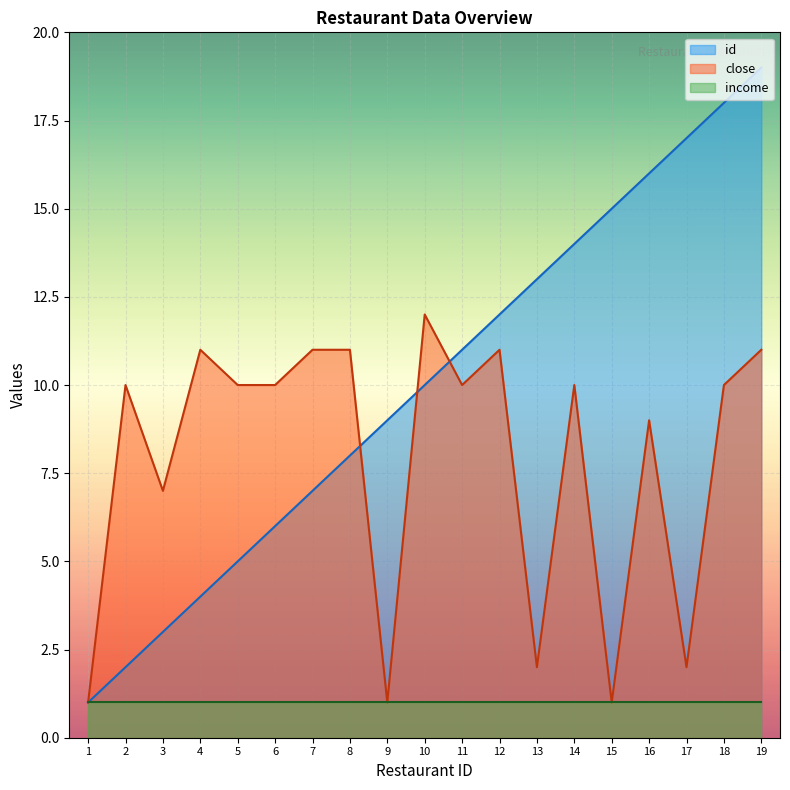

At 11, list the series in order from largest to smallest.

id, close, income